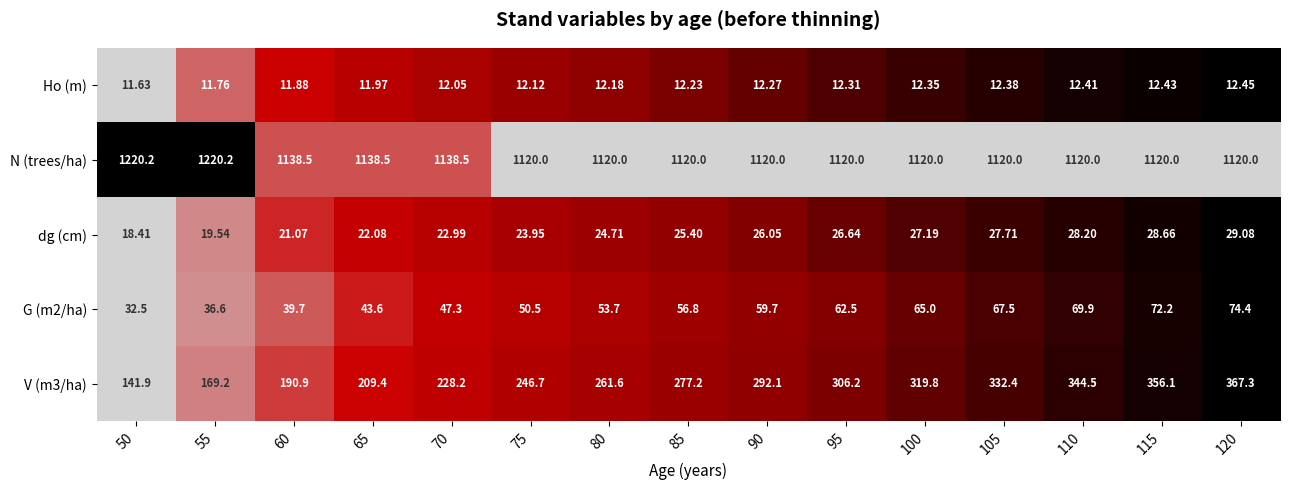

Is the value of G (m2/ha) at 115 greater than the value of V (m3/ha) at 115?

No